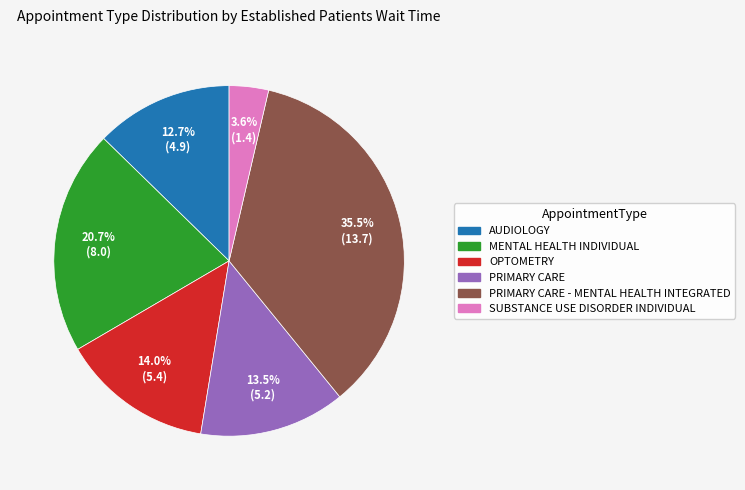

Is there any slice that represents more than half of the pie?

No